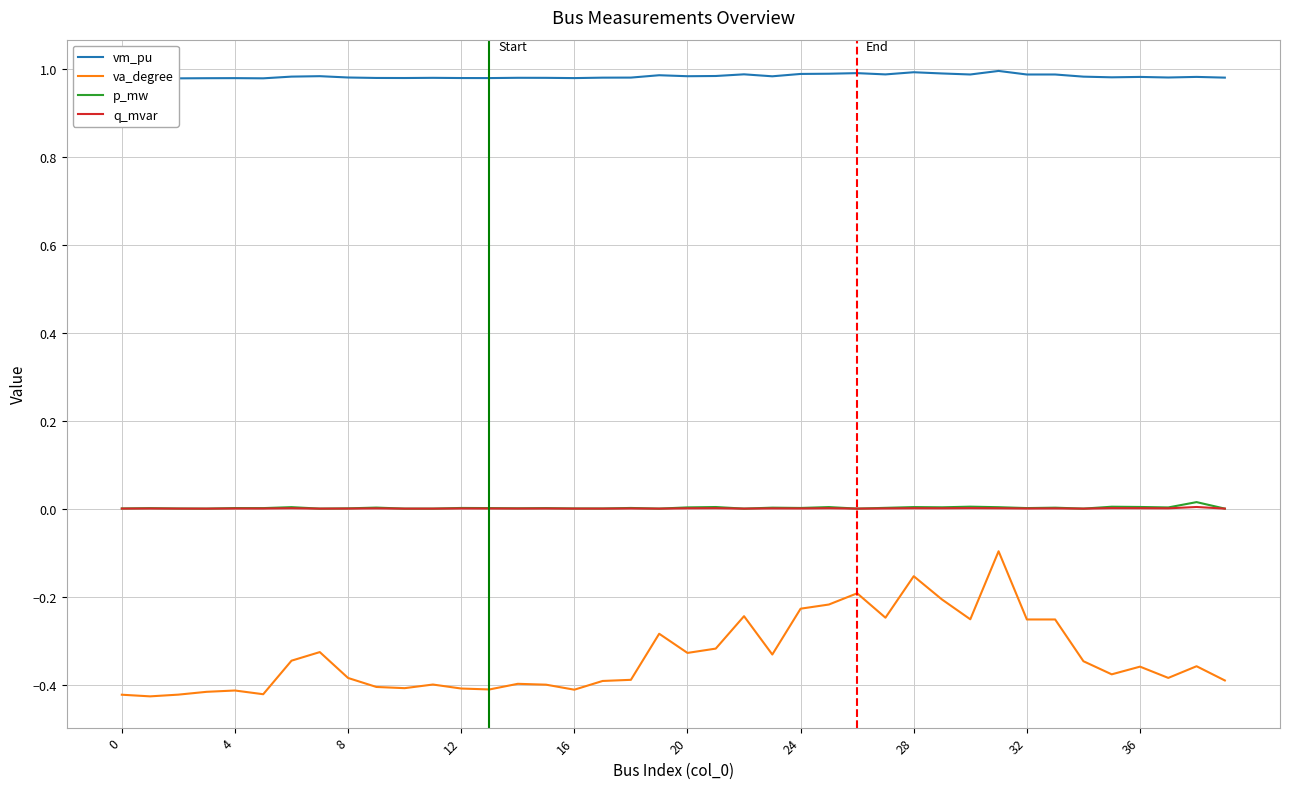

In q_mvar, how many points are lower than both neighbors (excluding endpoints)?

13